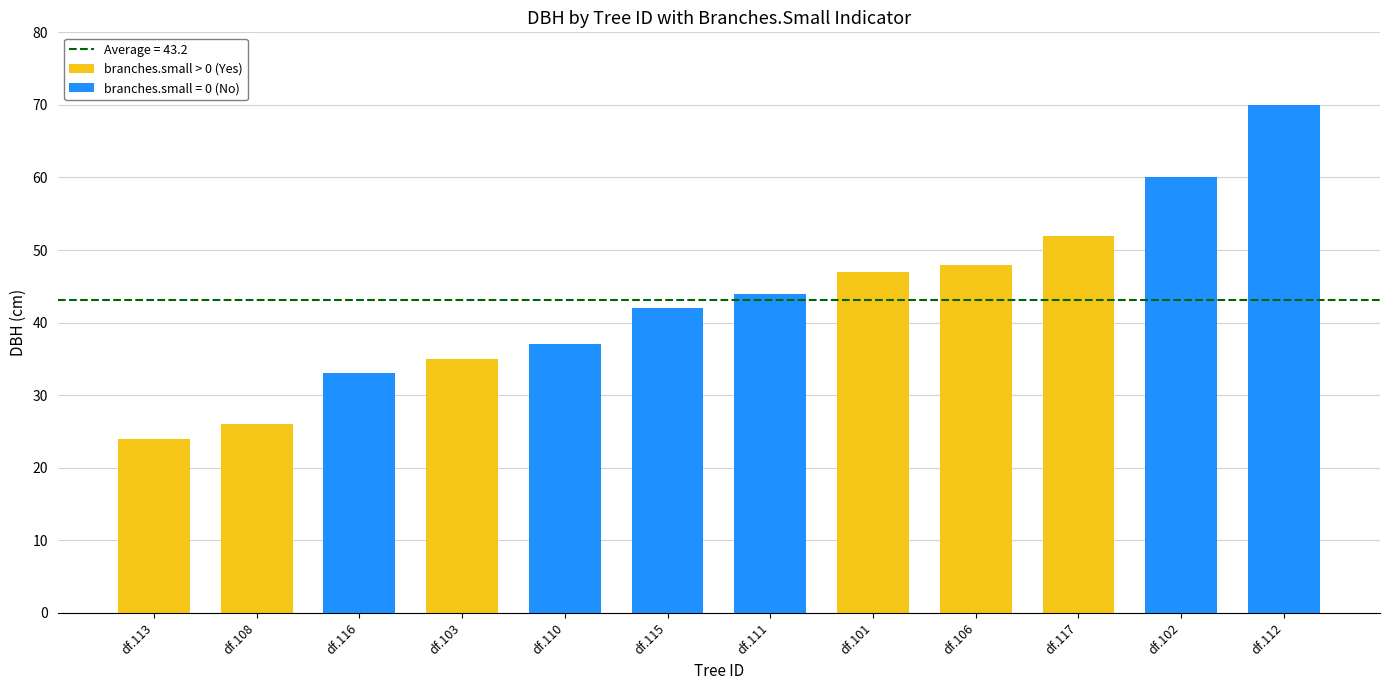

Approximately how many times larger is the value at df.117 compared to df.106?

1.1